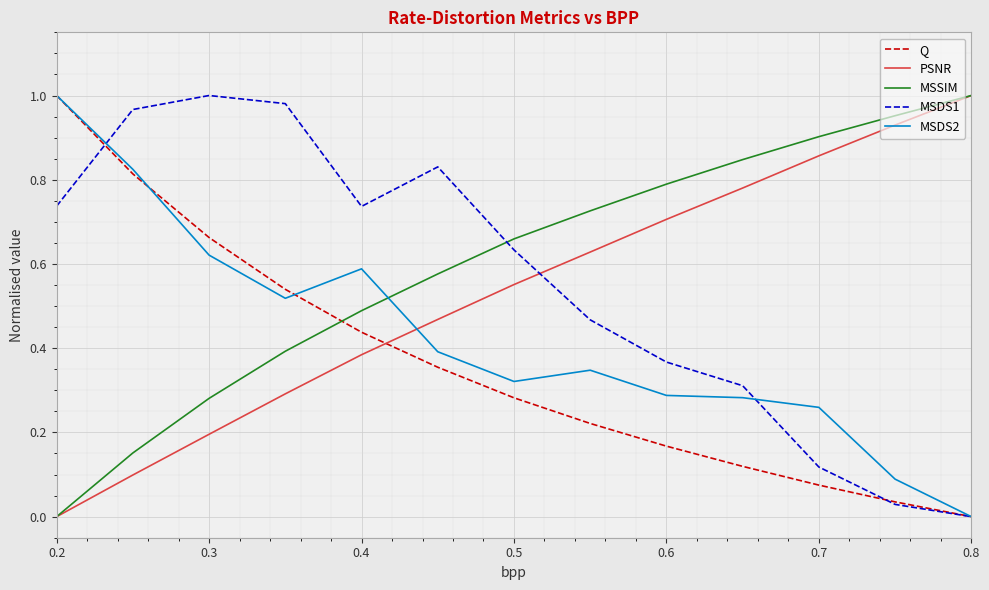

How many intersections are there between MSSIM and Q?

1